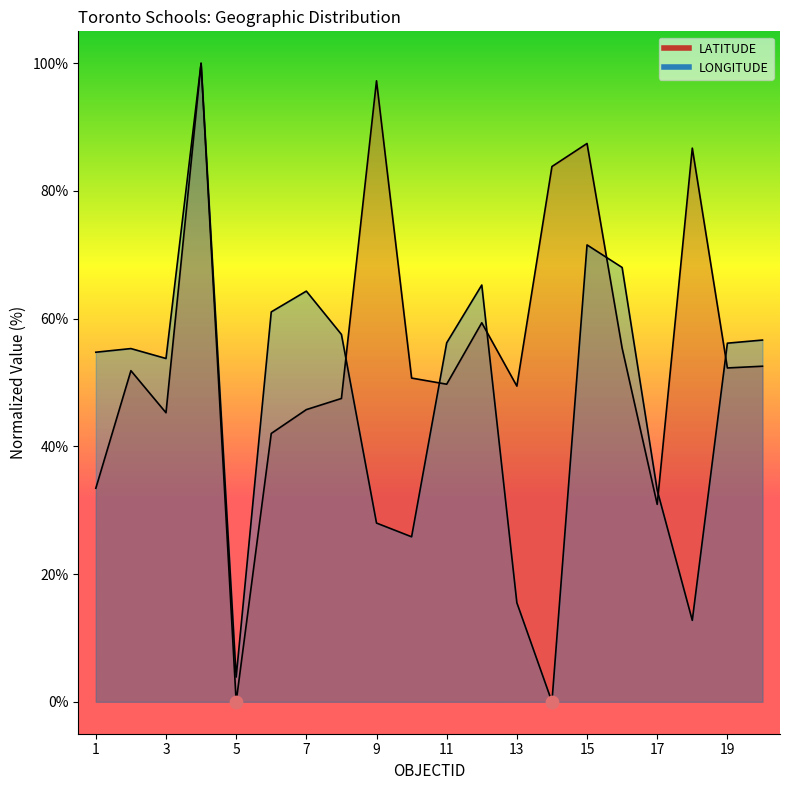

At how many categories does at least one series exceed 50?

17